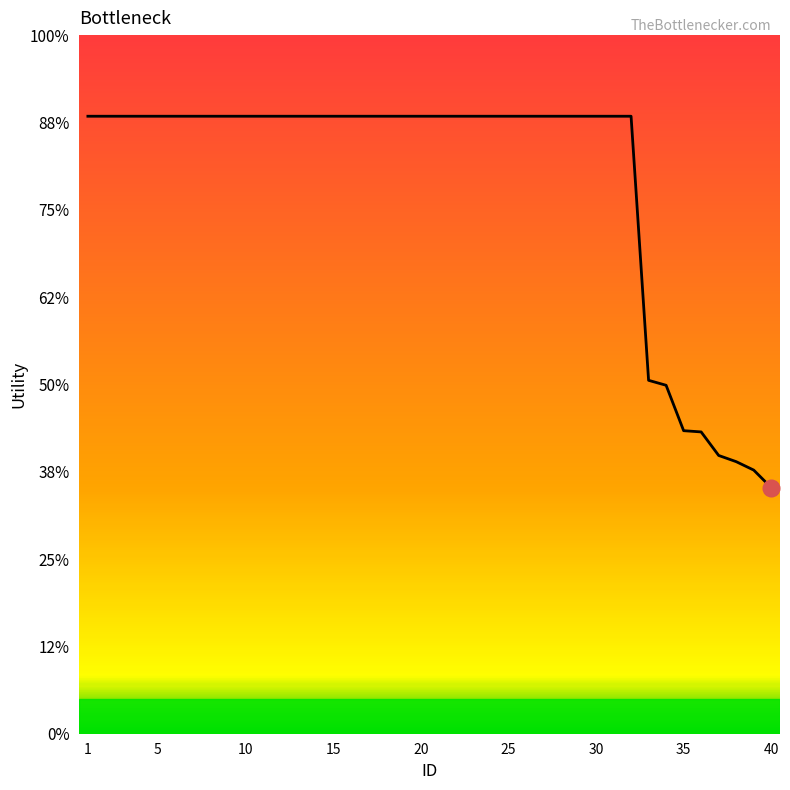

Does the chart display data point markers on the line(s)?

No